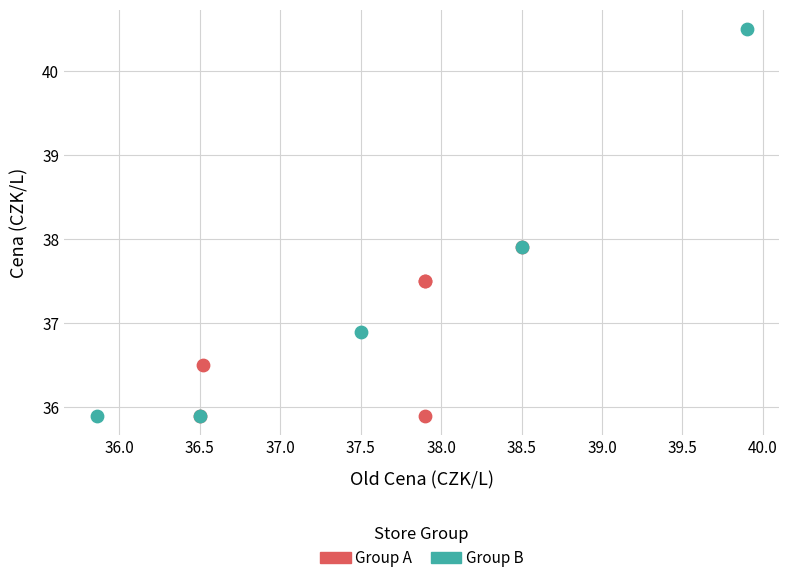

Which series has the largest Y range (max minus min)?

Group B